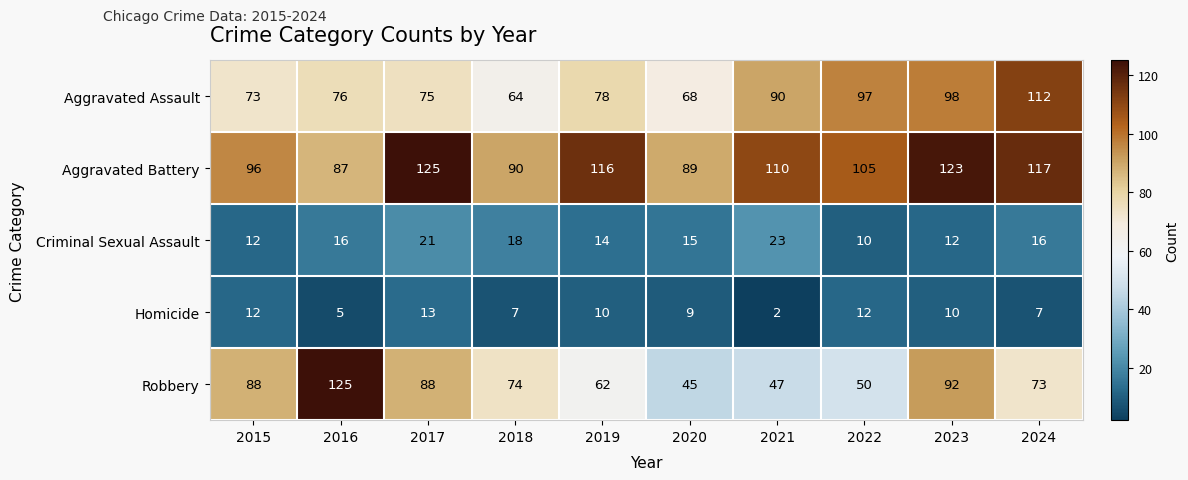

Which category has the lowest value across all series?

2021